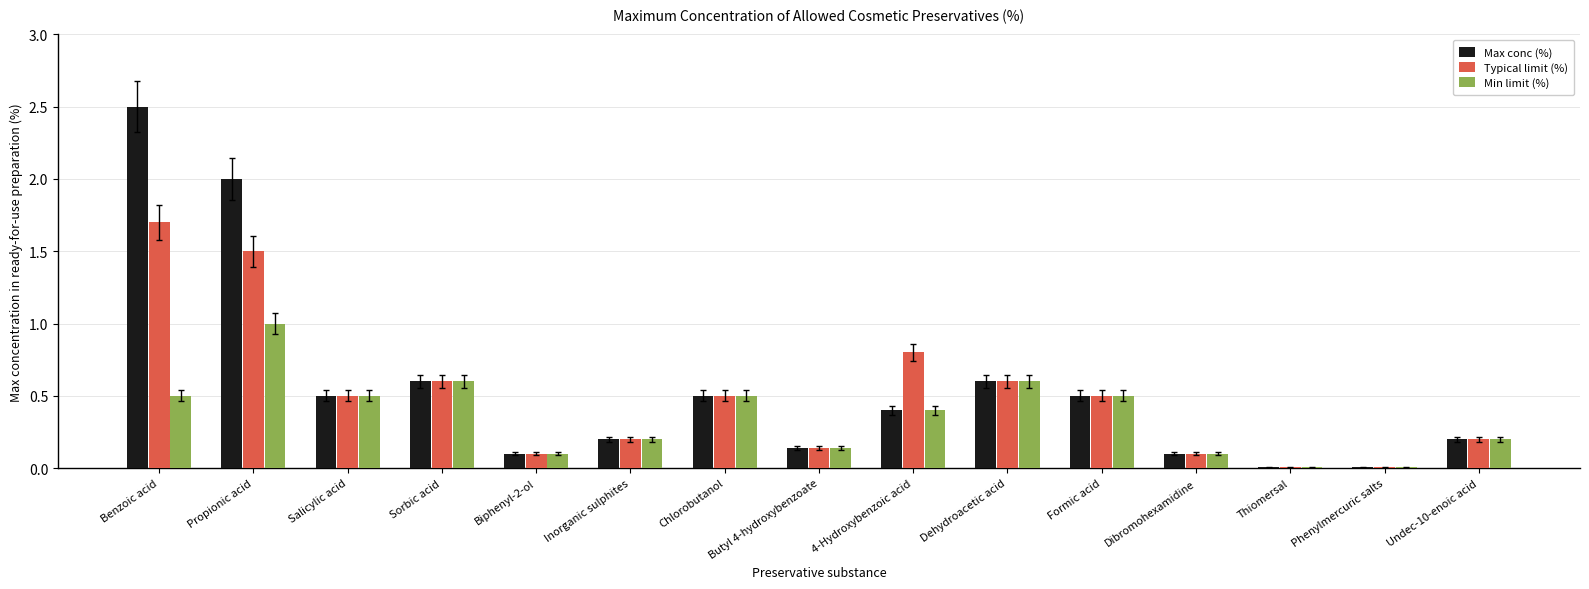

What are all the series names shown in the legend?

Max conc (%), Typical limit (%), Min limit (%)